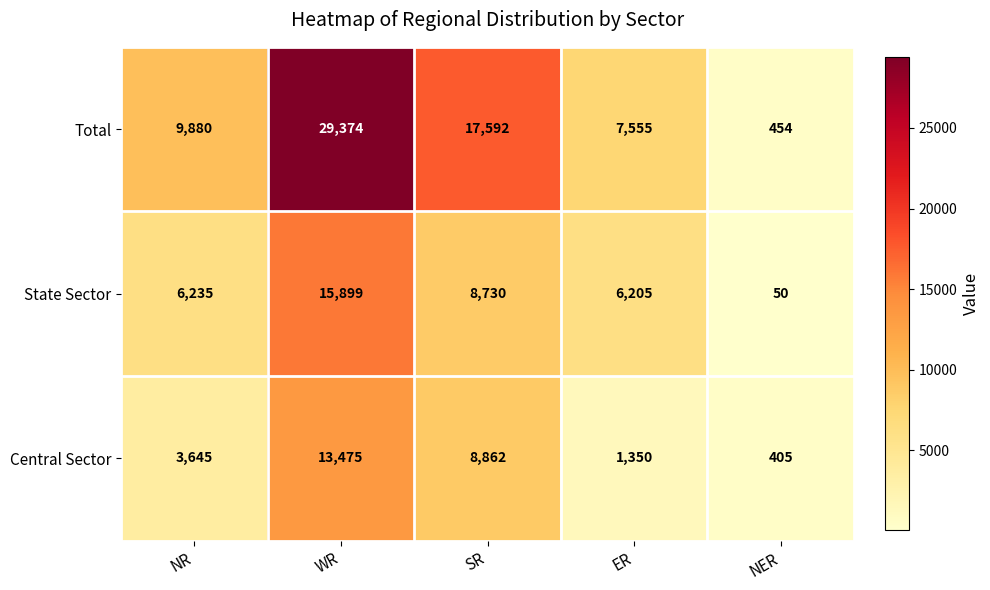

What is the sum of the State Sector values at NER and SR?

8780